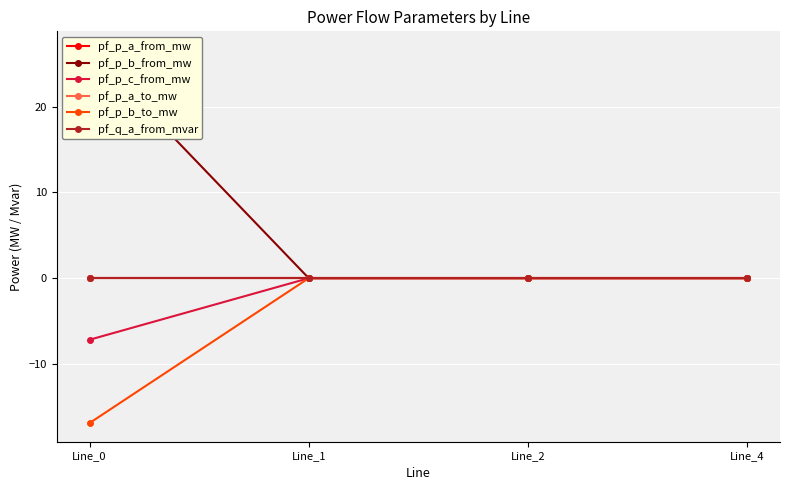

Reading left to right, list all the values displayed in this chart.

pf_p_a_from_mw: Line_0=0.0	Line_1=-0.0	Line_2=-0.0	Line_4=0.0
pf_p_b_from_mw: Line_0=26.6	Line_1=-0.0	Line_2=-0.0	Line_4=0.0
pf_p_c_from_mw: Line_0=-7.2	Line_1=0.0	Line_2=0.0	Line_4=-0.0
pf_p_a_to_mw: Line_0=-0.0	Line_1=0.0	Line_2=0.0	Line_4=-0.0
pf_p_b_to_mw: Line_0=-16.9	Line_1=0.0	Line_2=0.0	Line_4=-0.0
pf_q_a_from_mvar: Line_0=-0.0	Line_1=0.0	Line_2=0.0	Line_4=0.0